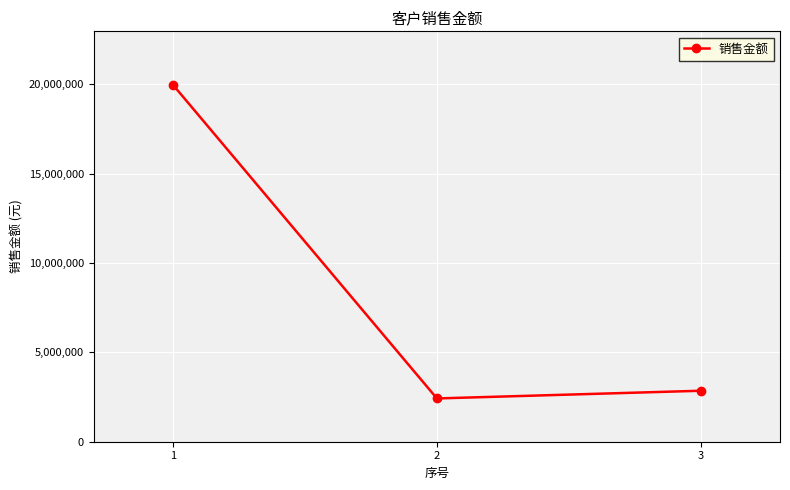

Between 2 and 3, which is larger?

3